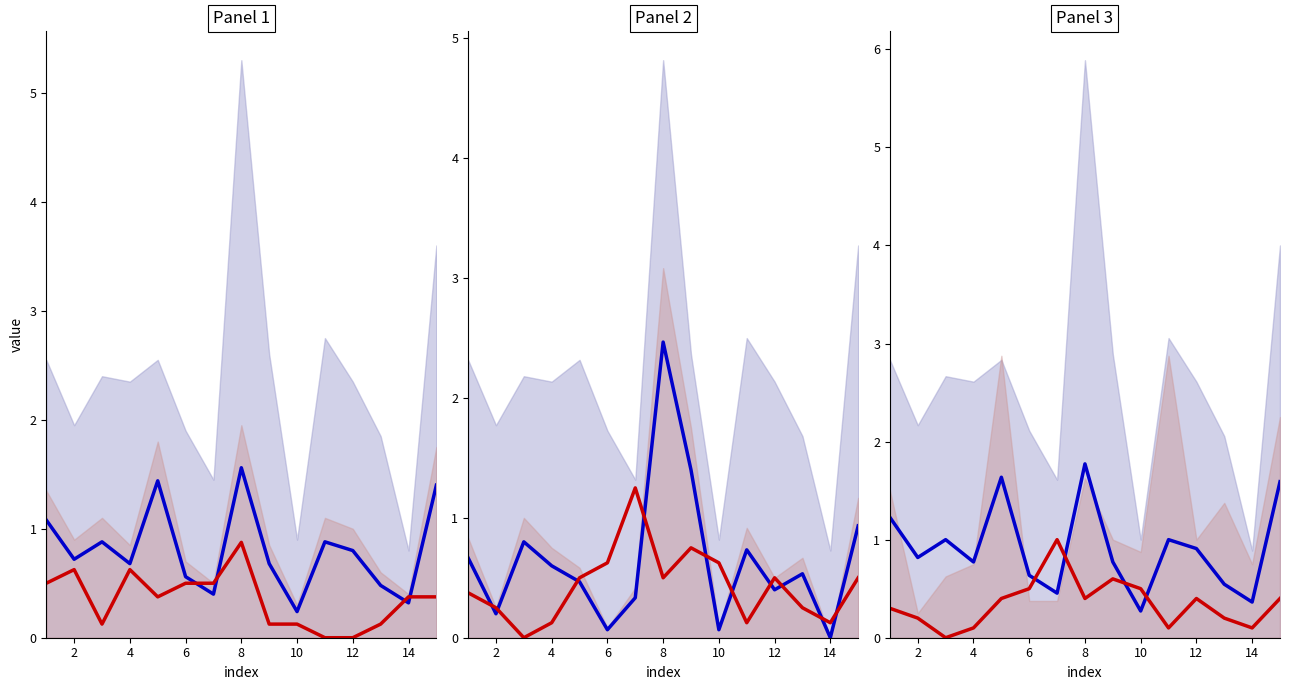

How many lines are shown in the chart?

2